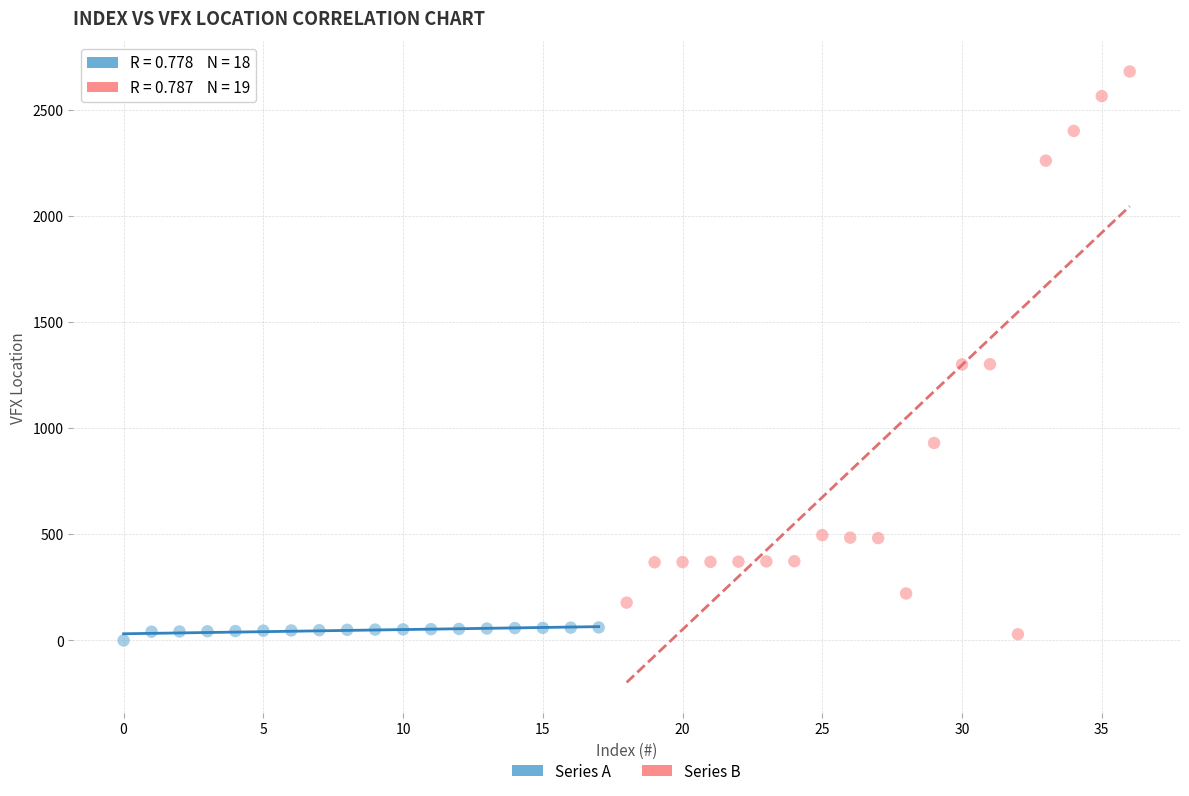

Which series has the largest Y range (max minus min)?

Series B